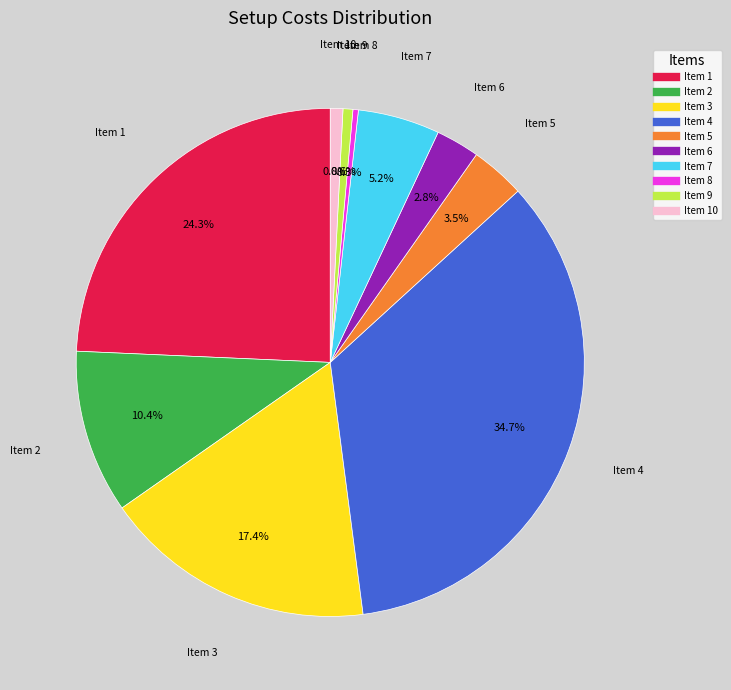

Is there any slice that represents more than half of the pie?

No